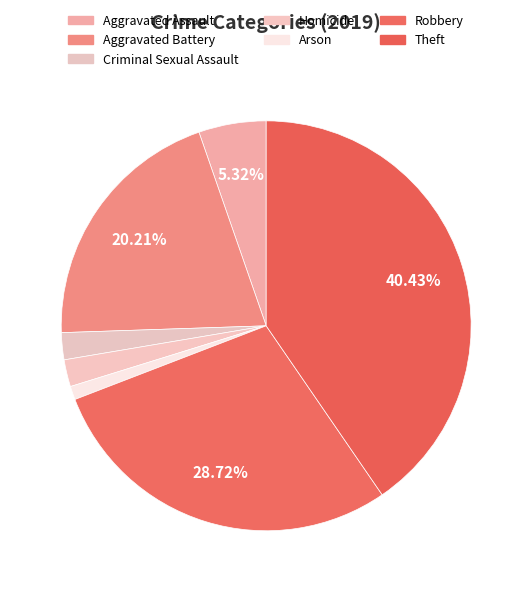

To the nearest percent, what is the average slice percentage?

14%